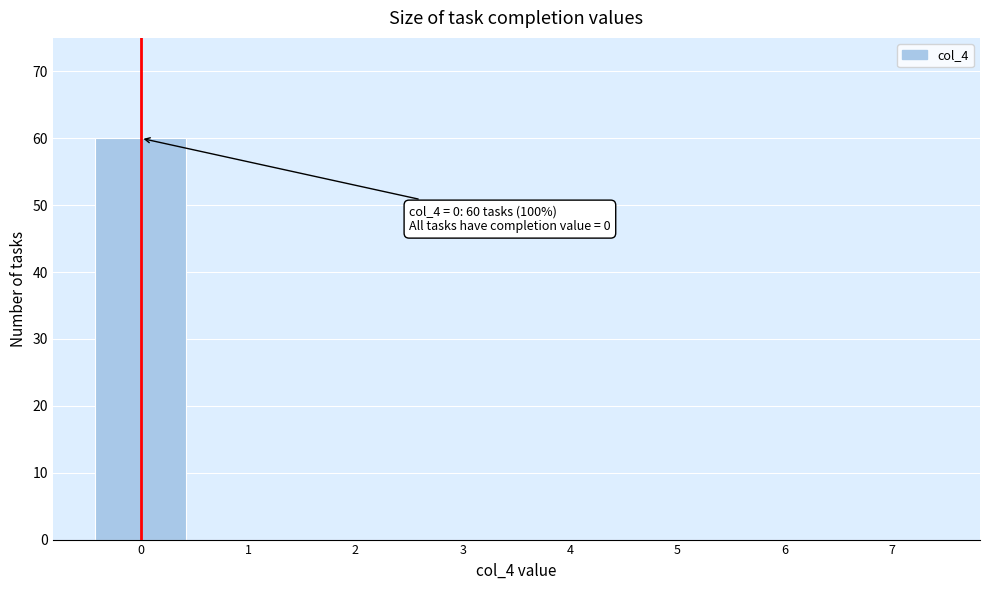

Reading left to right, list all the values displayed in this chart.

0=60	1=0	2=0	3=0	4=0	5=0	6=0	7=0